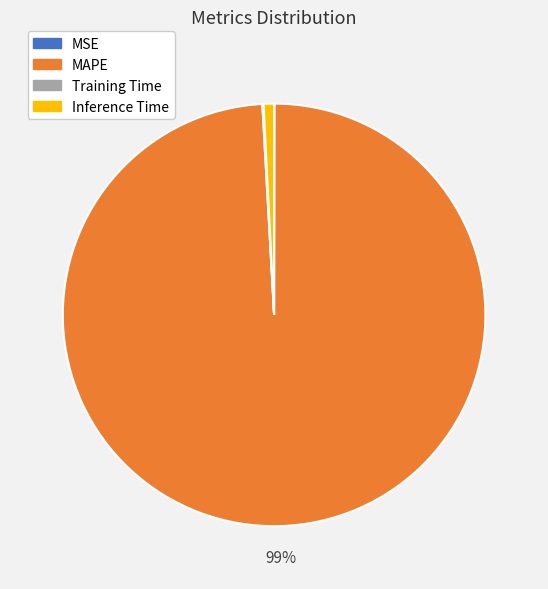

What percentage is the Inference Time slice, to the nearest percent?

1%